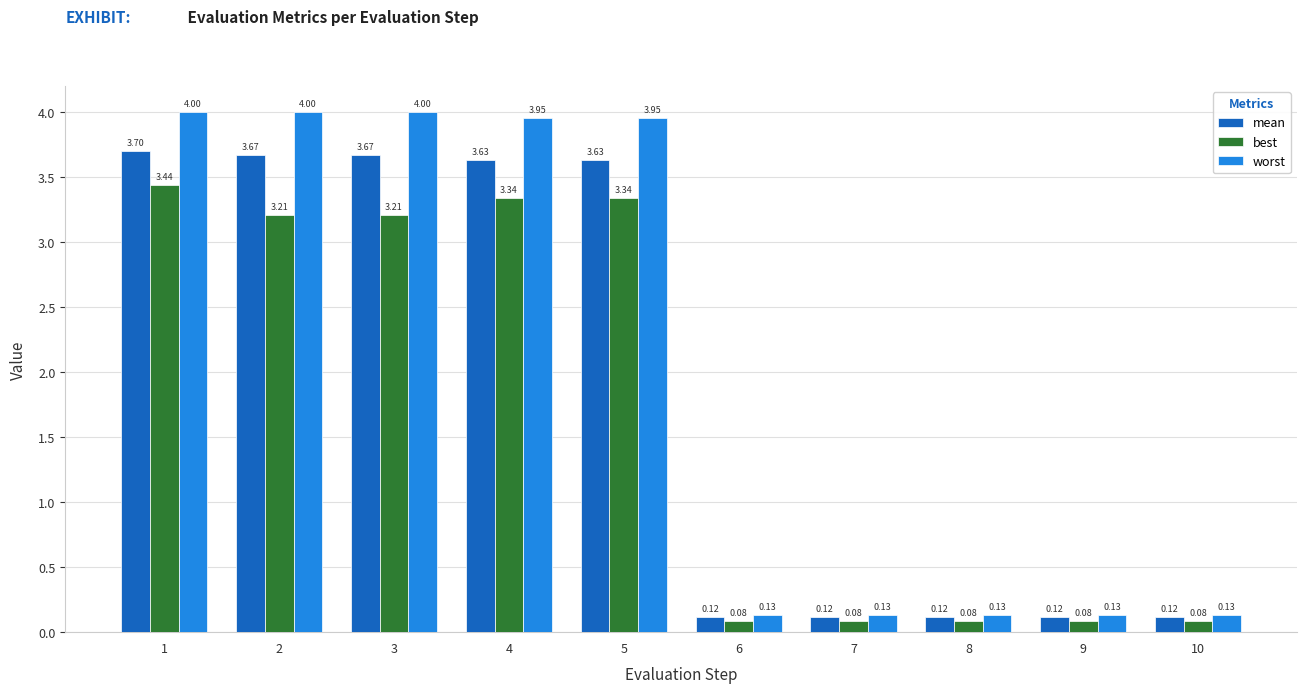

Rank the series by their average value, from lowest to highest.

best, mean, worst